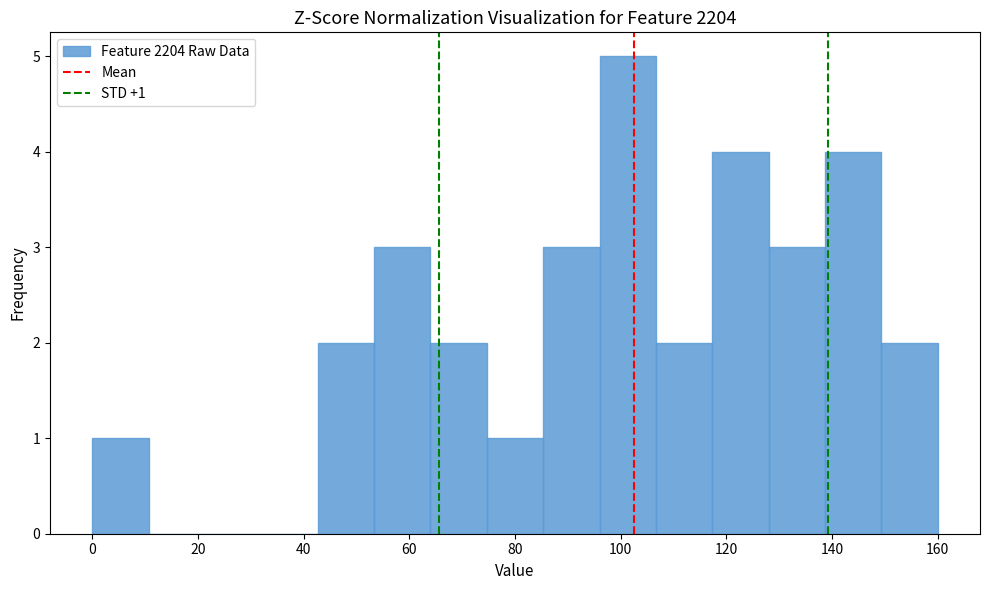

Which range on the x-axis has the tallest bar?

96 to 106